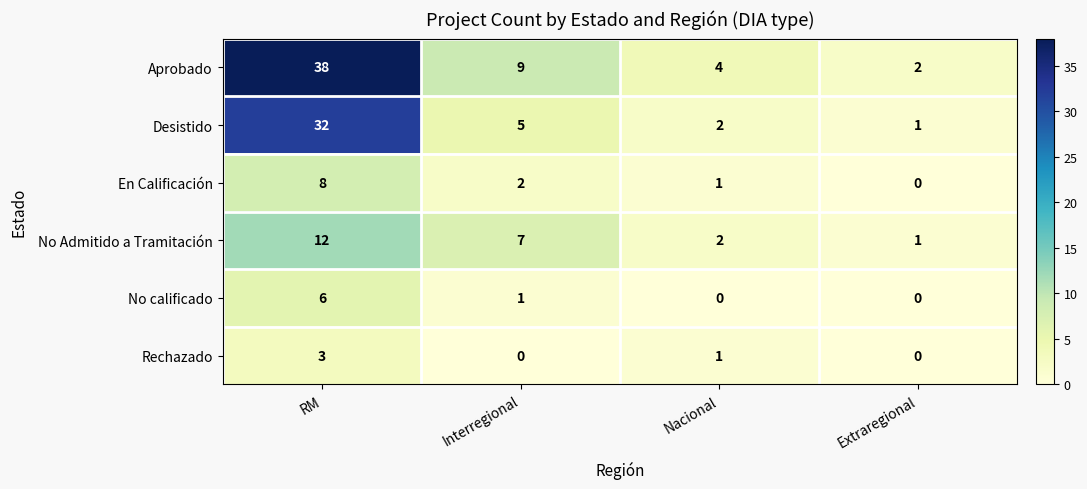

What is the difference between the highest and lowest values at Nacional?

4